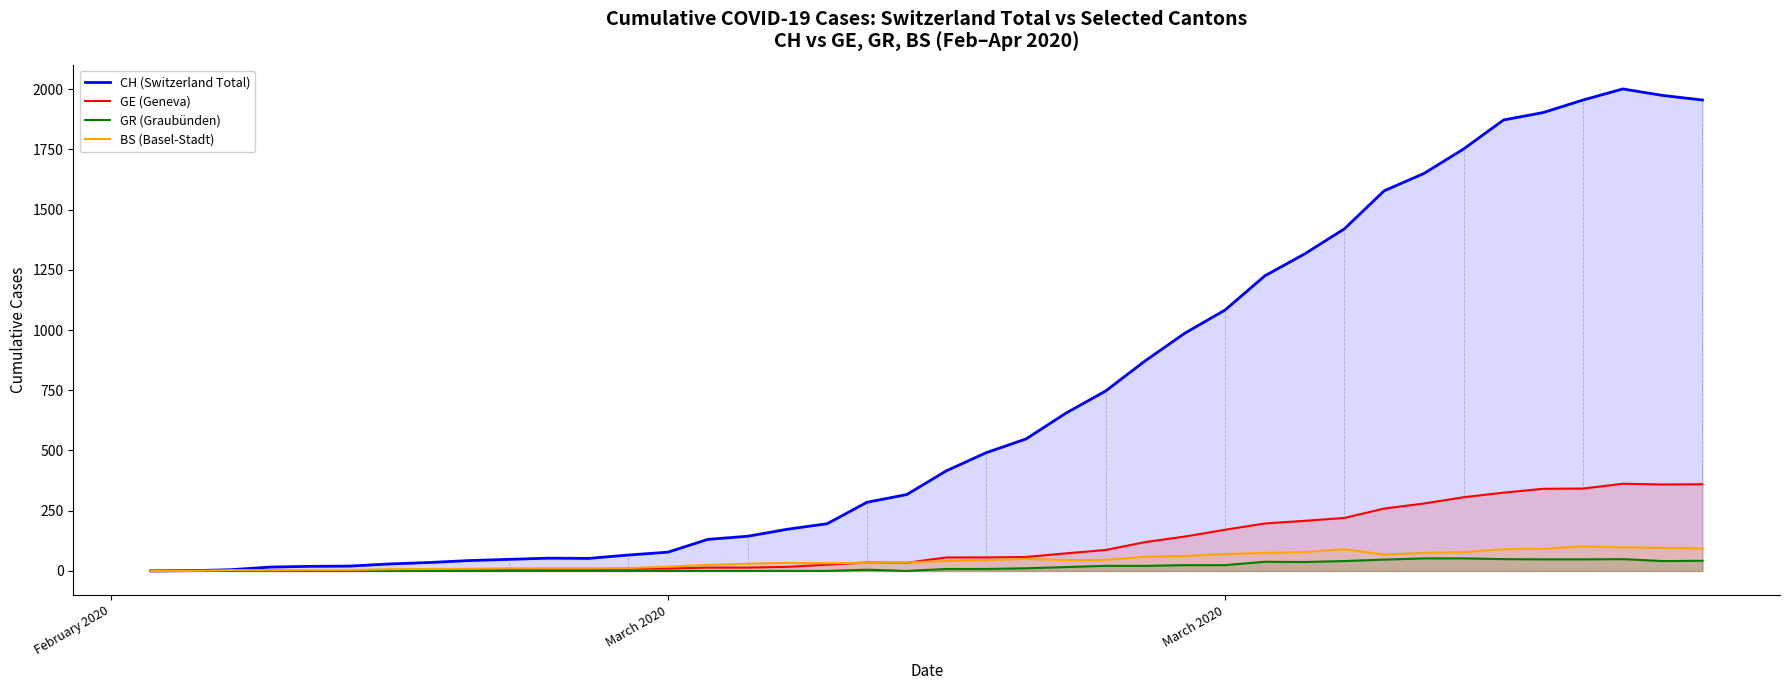

What is the value of the CH (Switzerland Total) point at the 3rd from the left?

1